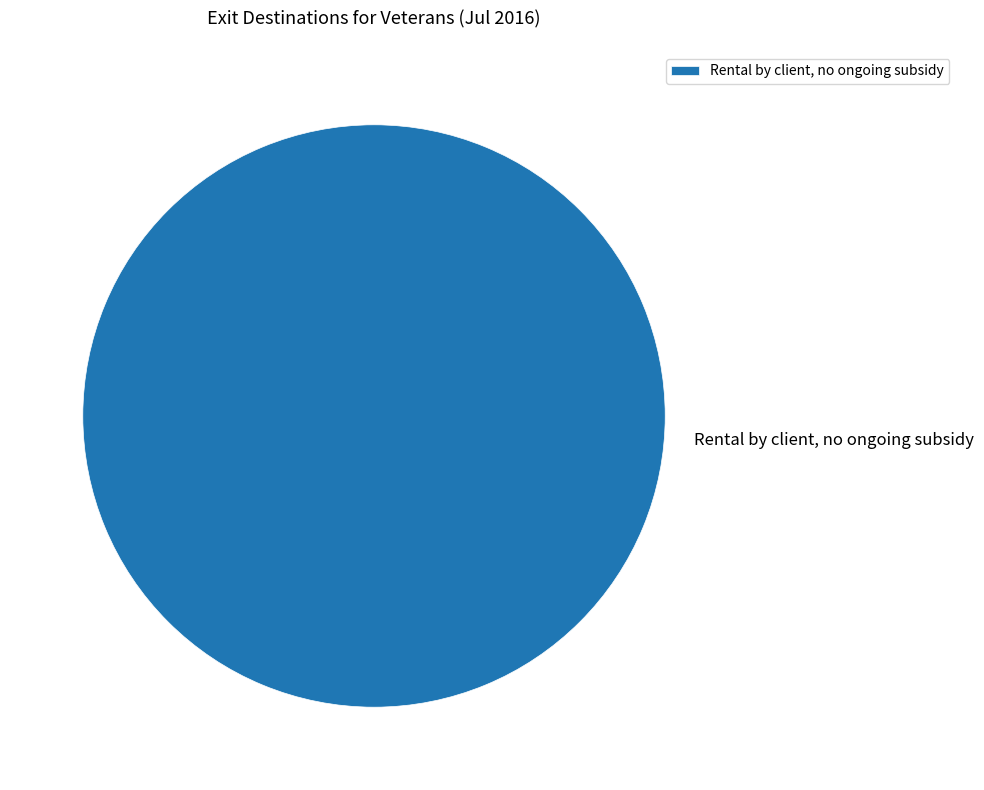

True or false: Rental by client, no ongoing subsidy accounts for 100% of the total.

True